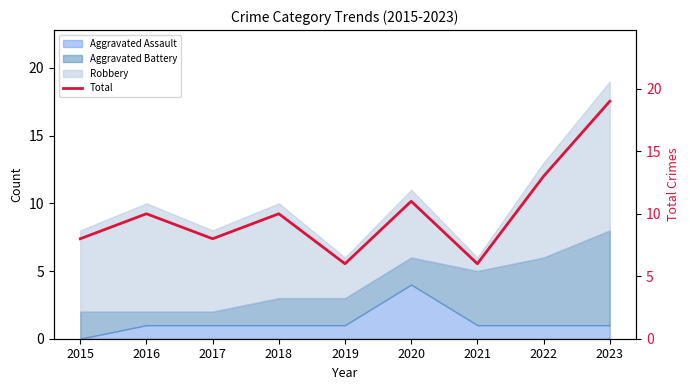

How many values are below 10?

4